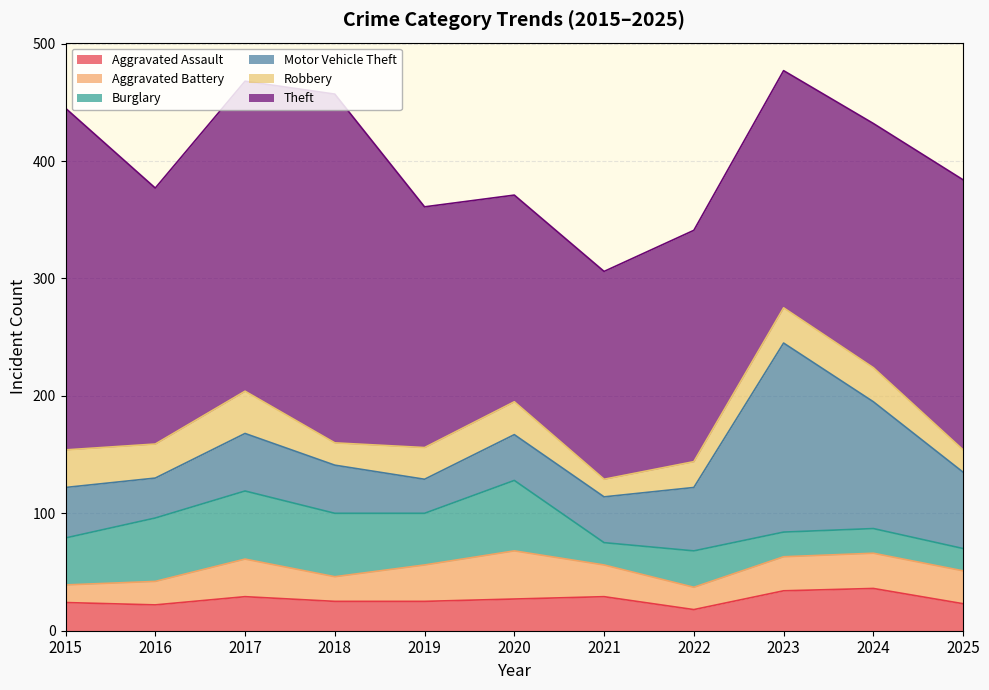

How many values in the Aggravated Battery series exceed 28?

5